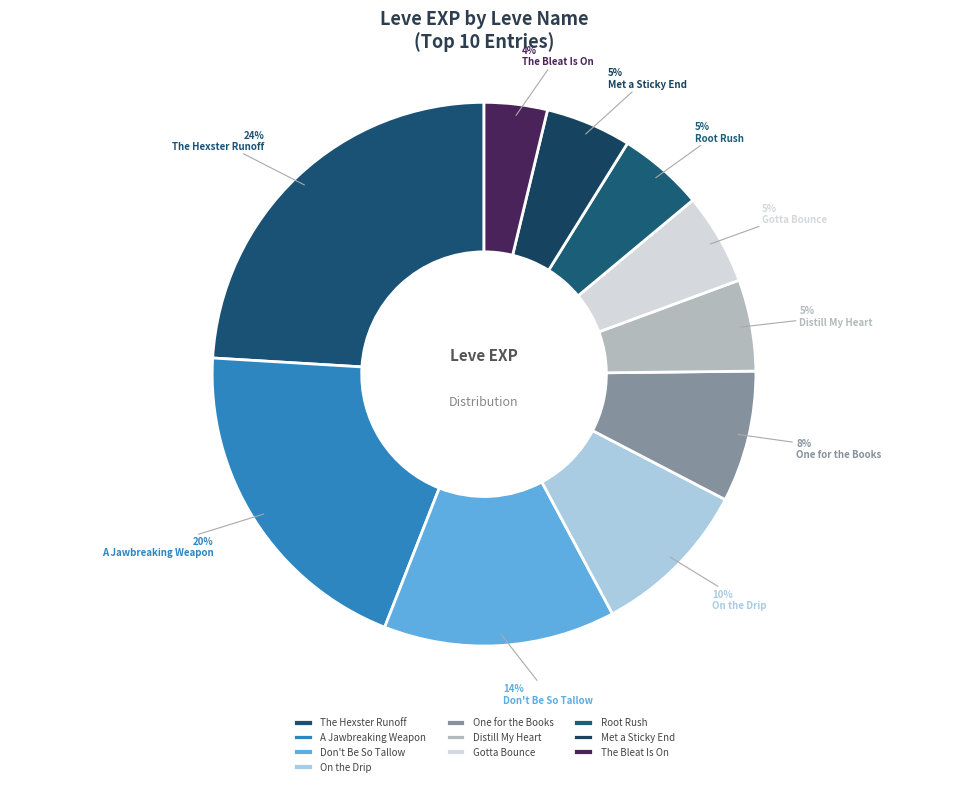

What is the largest slice in the pie chart?

The Hexster Runoff